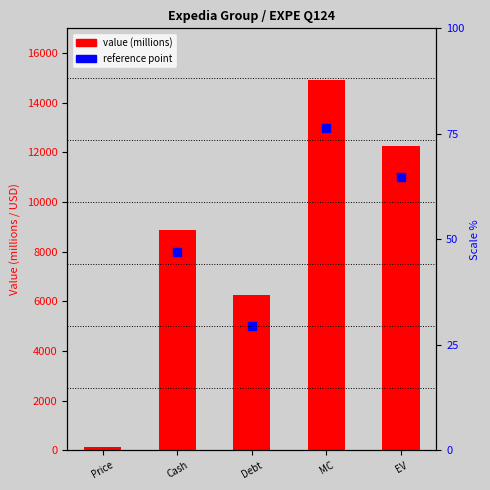

How many data points does each series have?

5